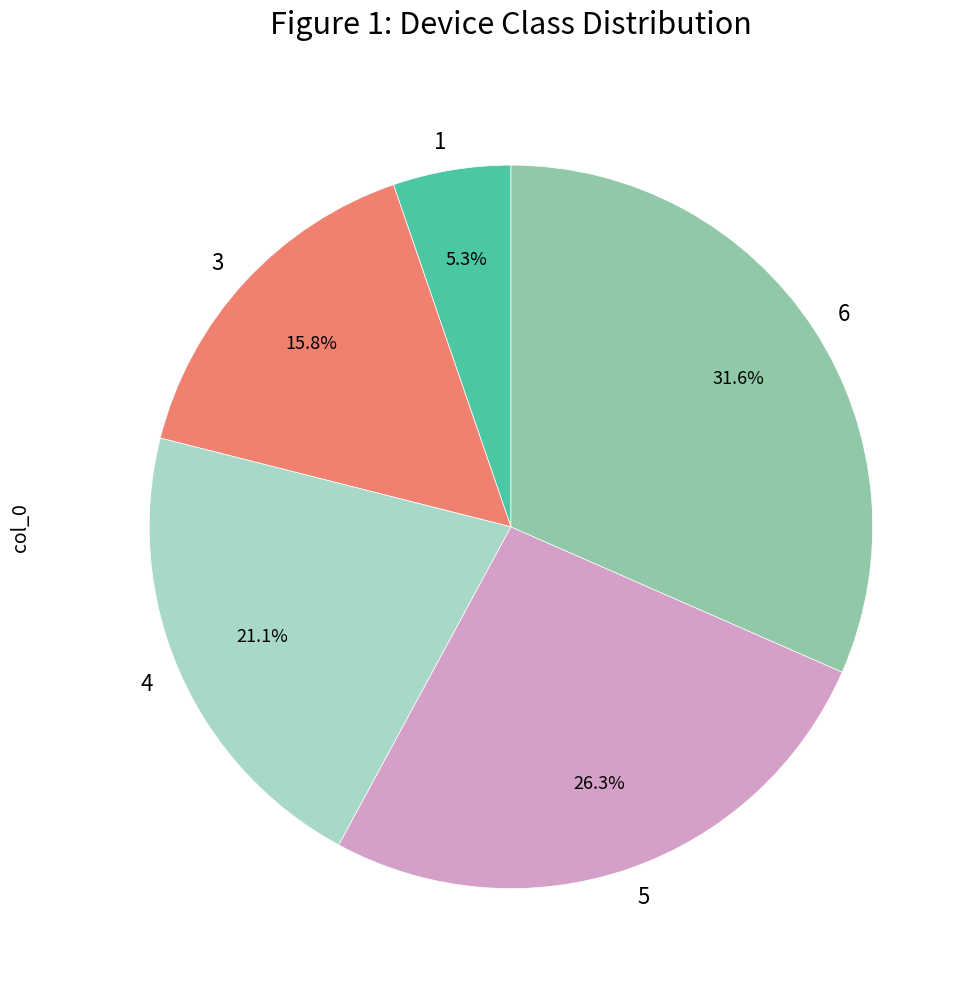

Count the number of slices in the pie.

5